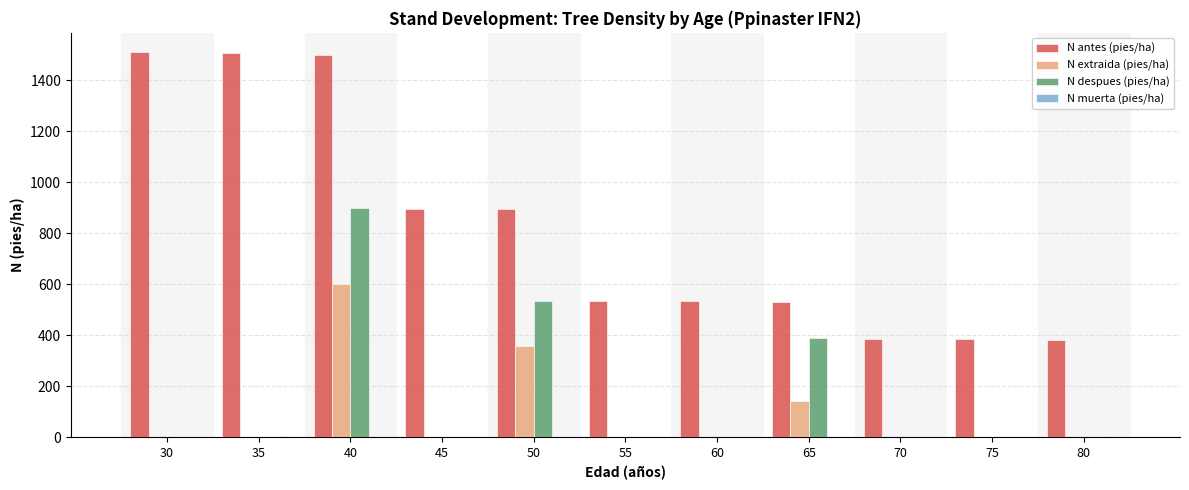

The N antes (pies/ha) series shows 1510.2 at 30. True or false?

True